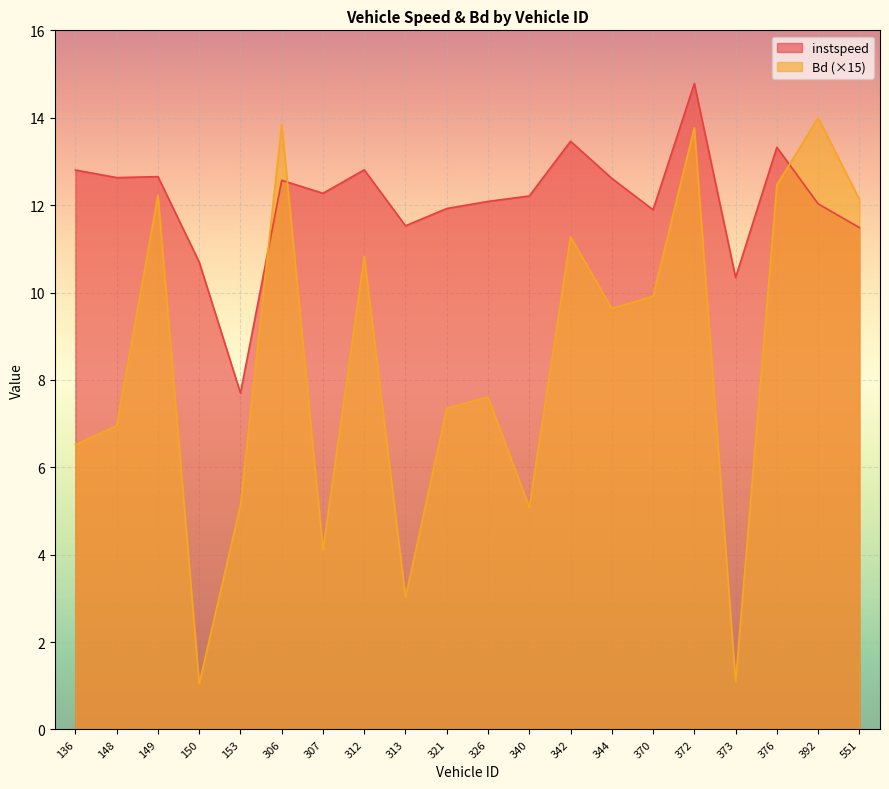

At 326, list the series in order from largest to smallest.

instspeed, Bd (×15)